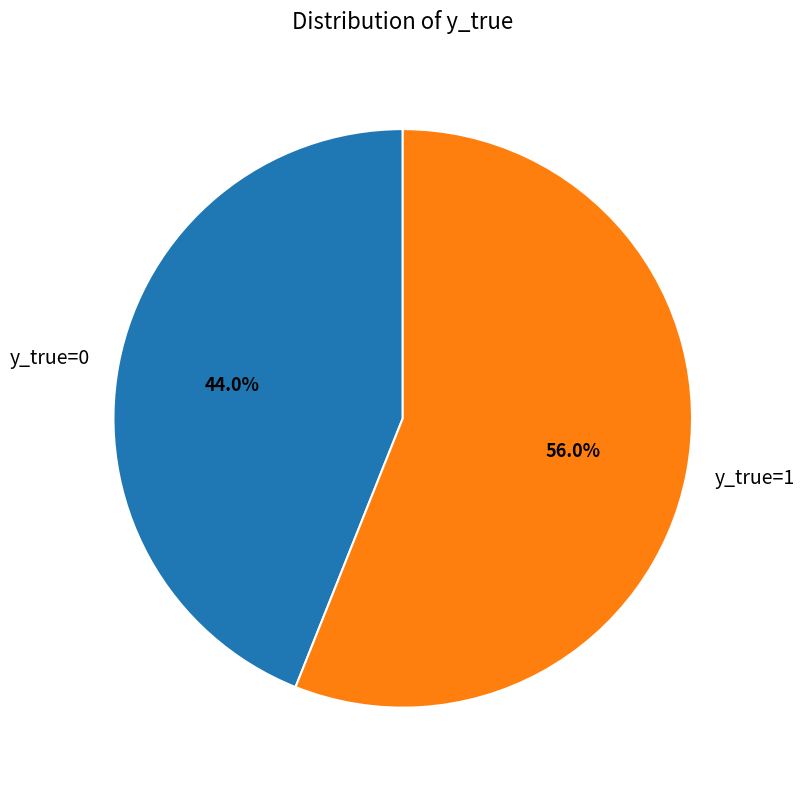

How many slices are in this pie chart?

2